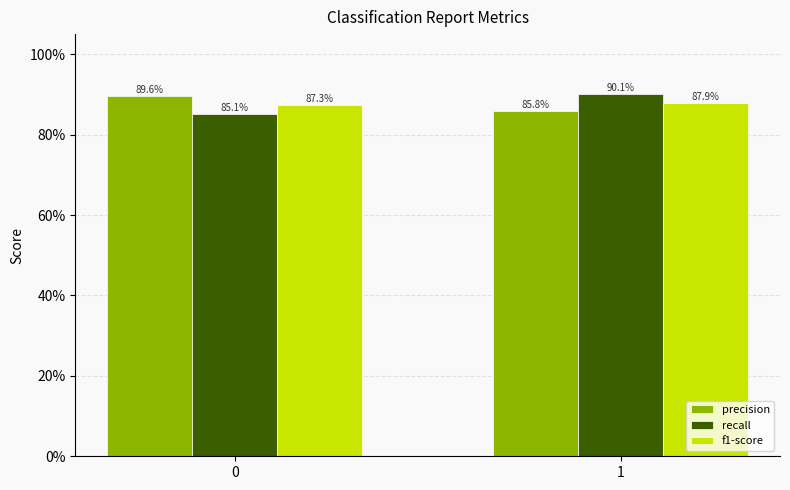

What are all the series names shown in the legend?

precision, recall, f1-score